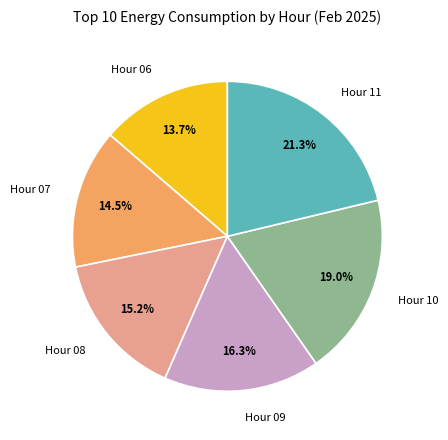

How many segments does this pie chart have?

6